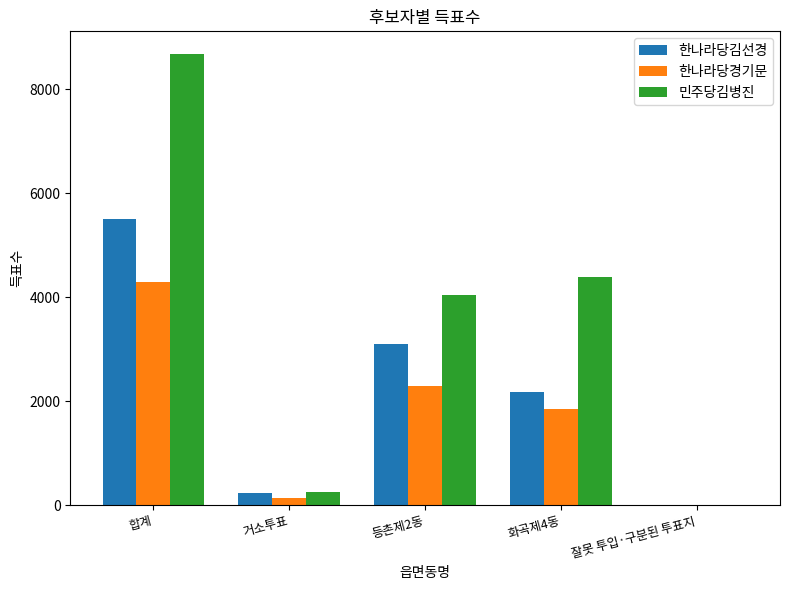

How many groups of bars are there?

5